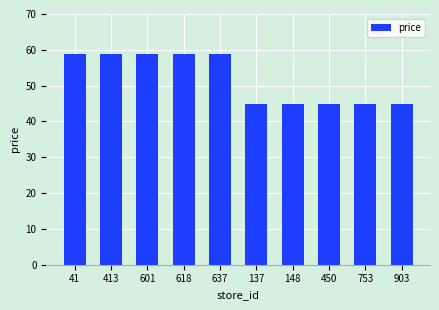

True or false: the data shows 58.9 at 413.

True